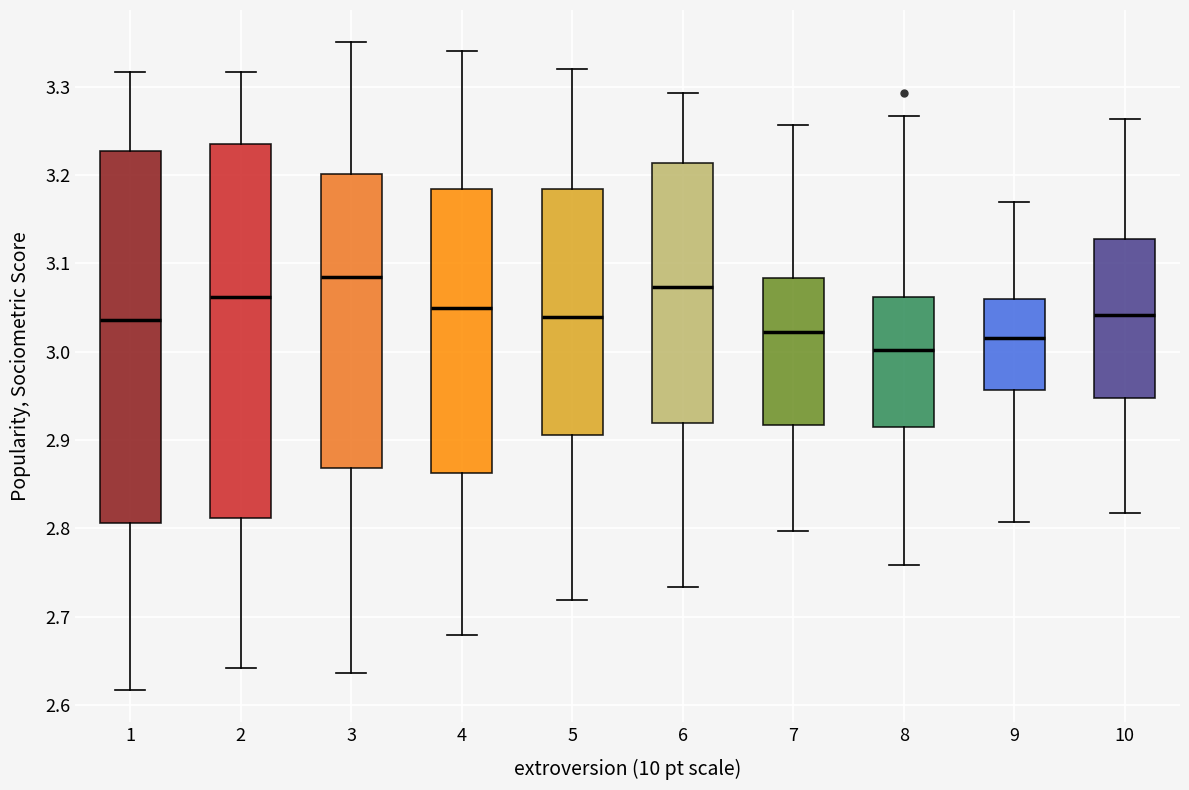

Which box has the highest median line?

3